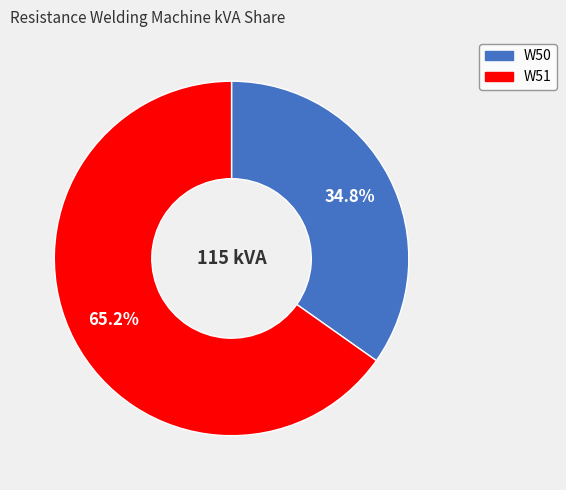

Is it true that W51 is 74% of the pie?

False